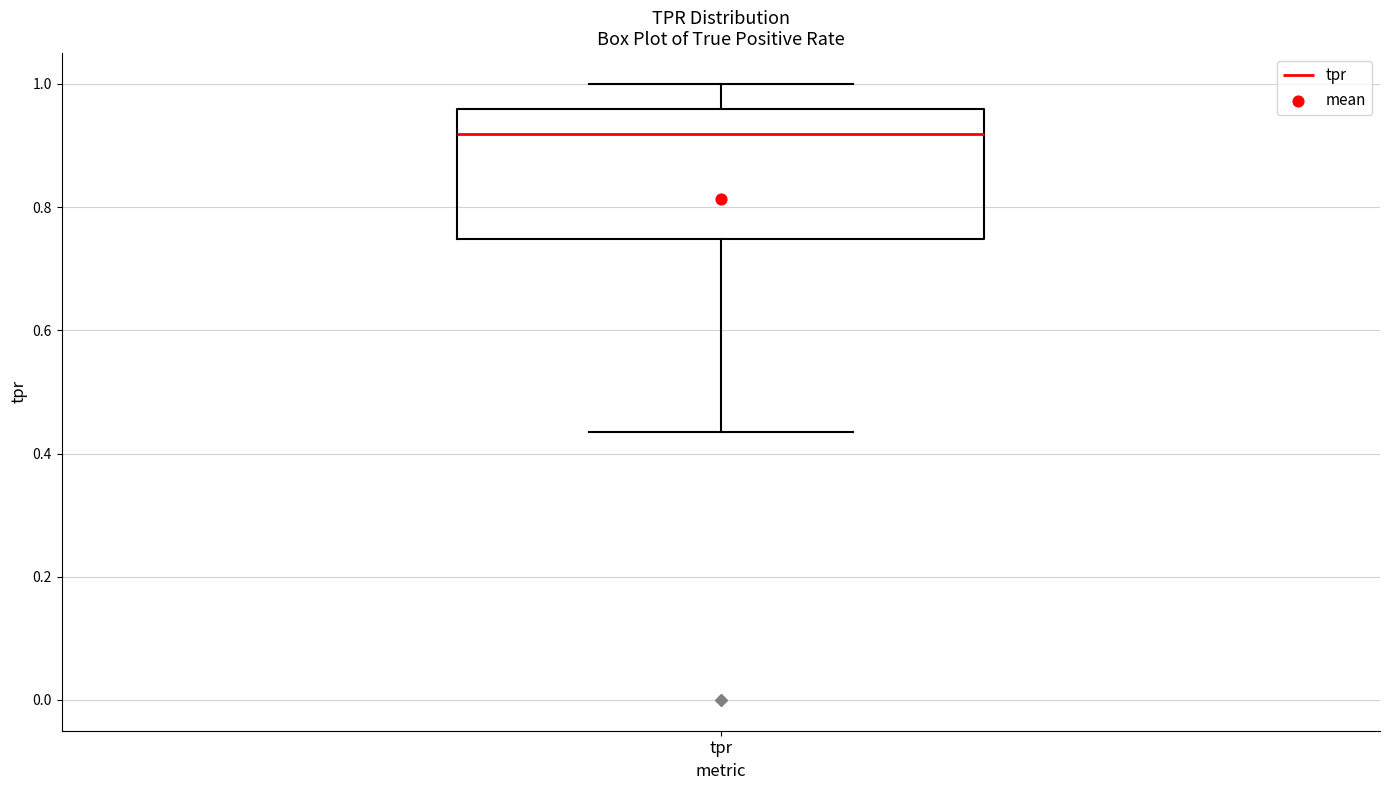

Transcribe this box plot: give where the median line is, the range the box spans, and where the two whiskers end, as read against the y-axis. The values are not printed on the chart, so give them approximately, as read against the axis.

median 0.92, box 0.74 to 0.96, whiskers 0.44 to 1.00